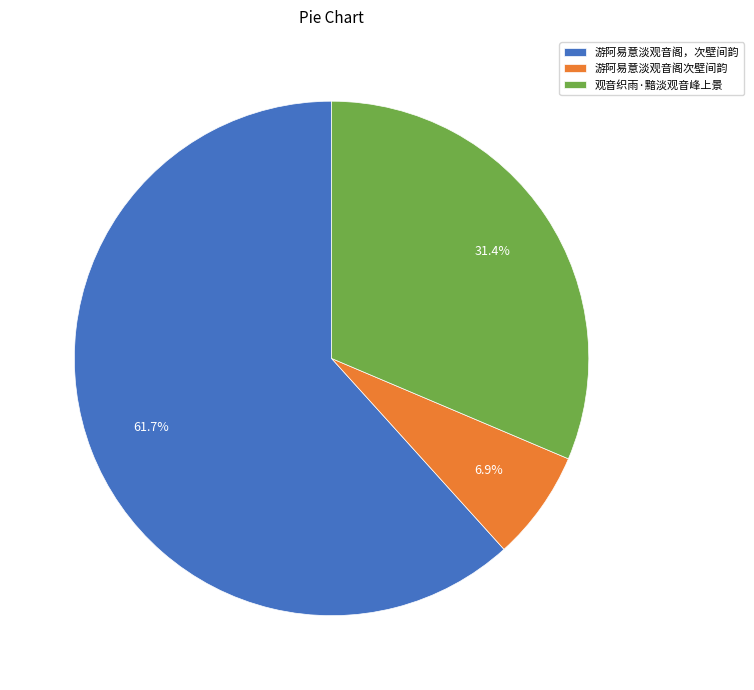

To the nearest percent, what is the difference between the largest and smallest slice percentages?

55%